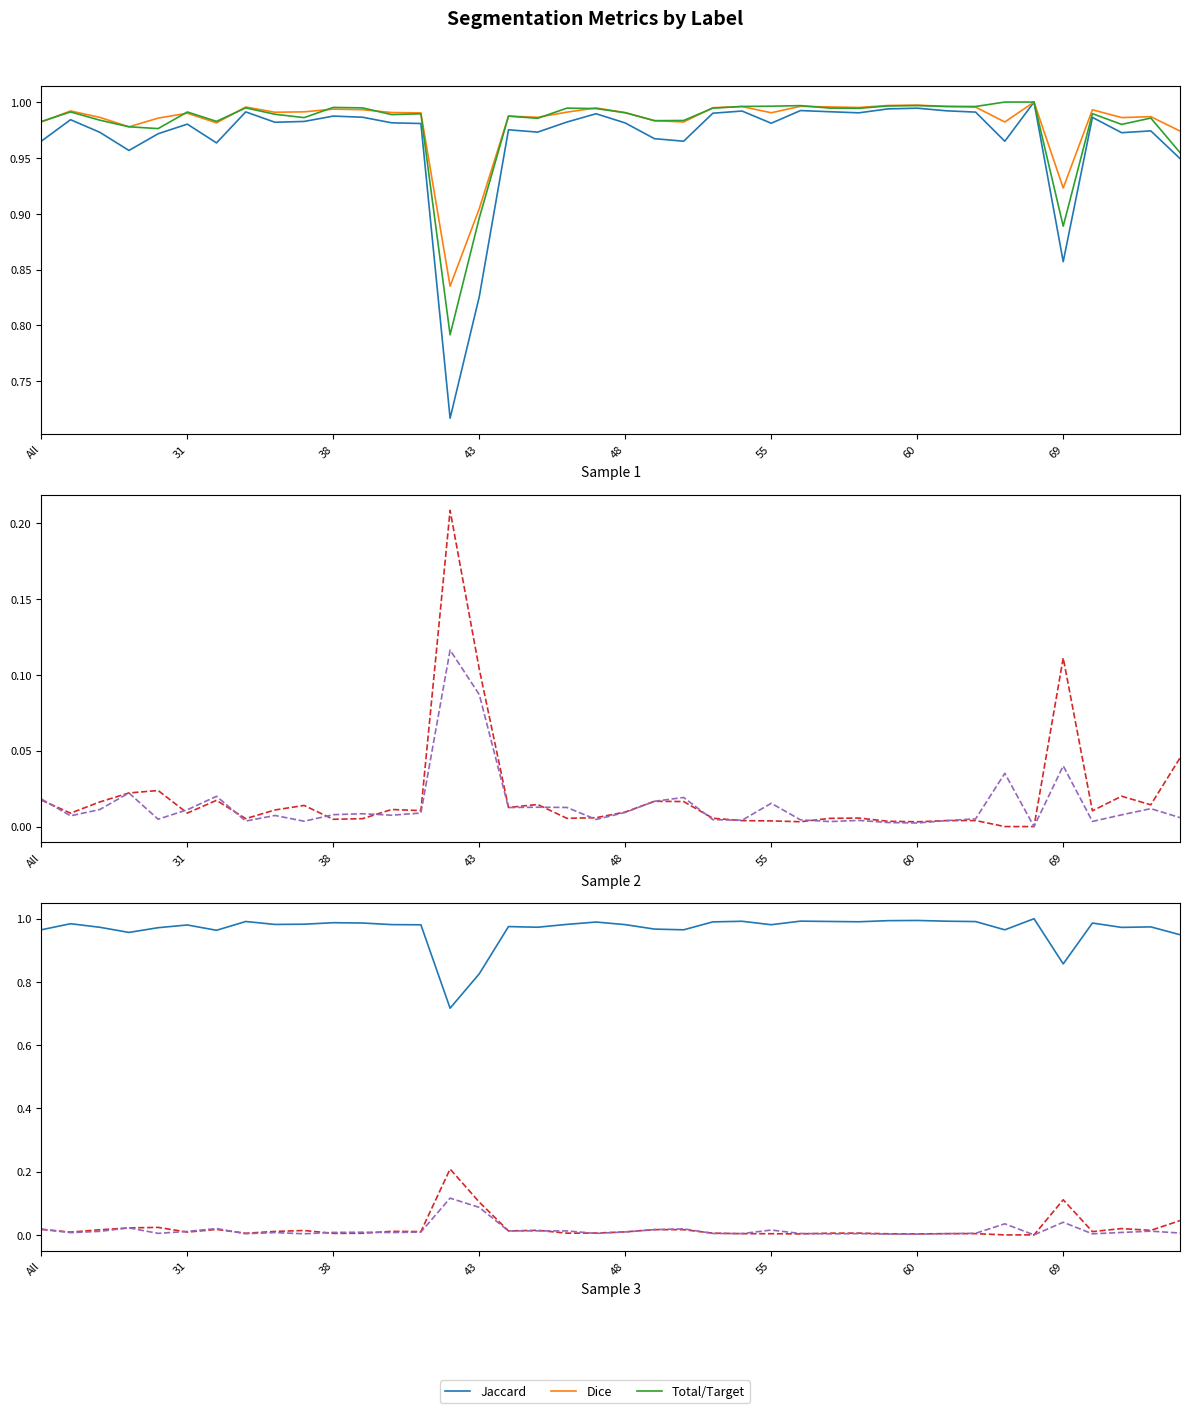

Which series has the widest spread of values?

Jaccard